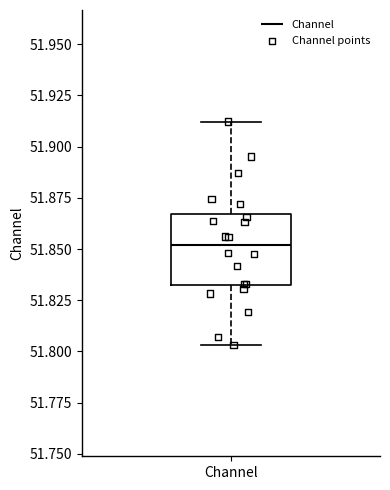

Where does the lower whisker of the box for Channel end on the y-axis? The values are not printed on the chart, so give them approximately, as read against the axis.

51.805